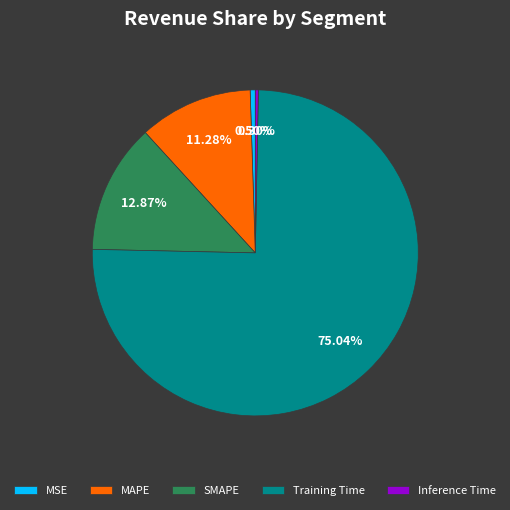

True or false: Training Time accounts for 81% of the total.

False